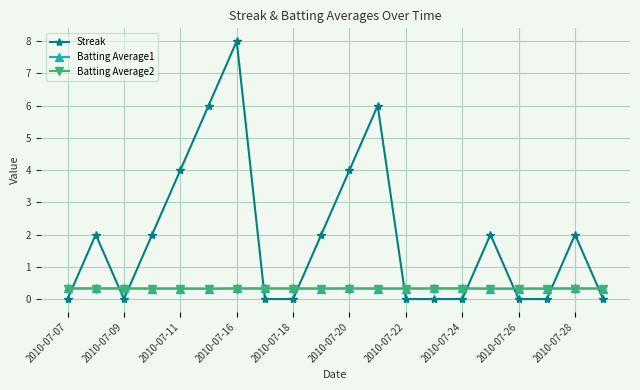

Which series has the largest total across all categories?

Streak